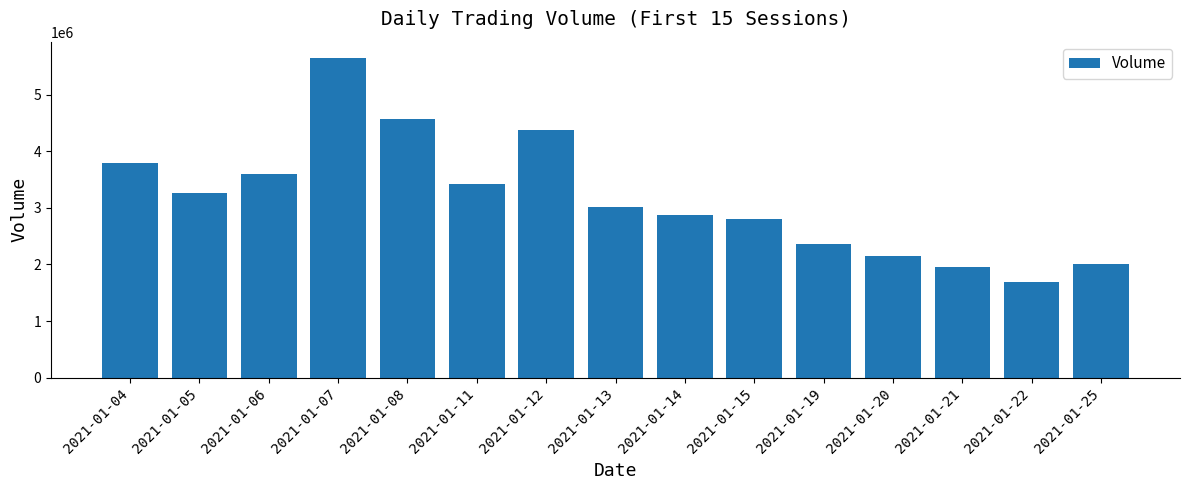

What is the difference between the values at 2021-01-25 and 2021-01-19?

347900